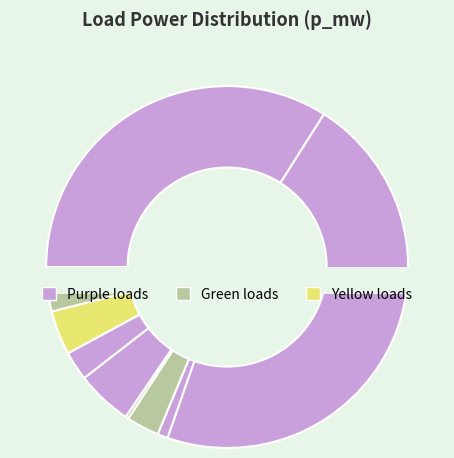

Does any single category account for the majority?

No